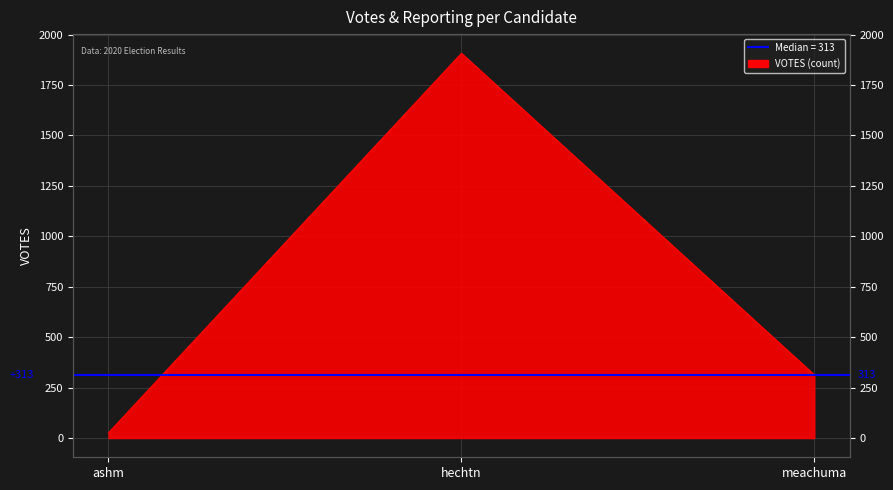

Reading left to right, what are all the values shown in this chart?

ashm=26	hechtn=1907	meachuma=313